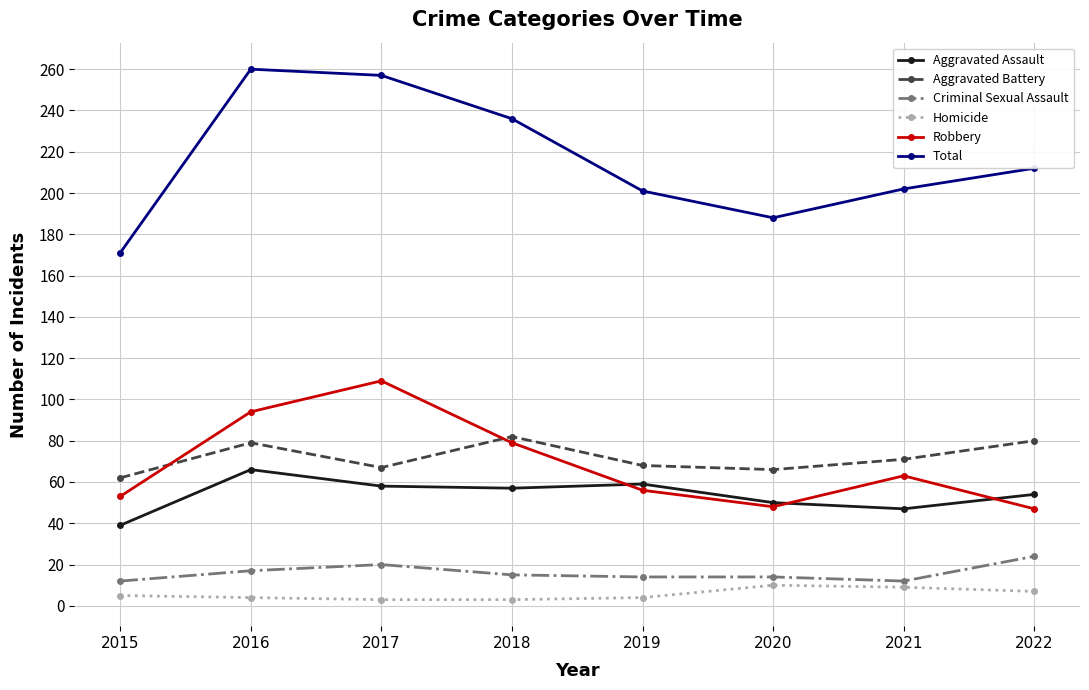

What is the difference between the maximum and minimum values in the Homicide series?

7